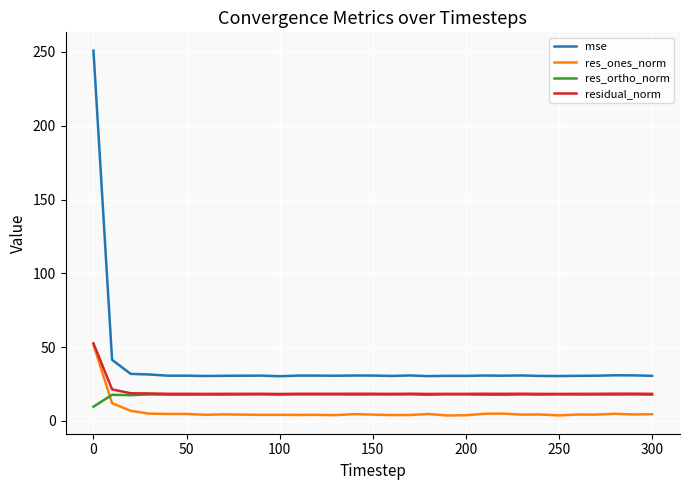

True or false: res_ortho_norm has more than 0 points higher than both neighbors.

True